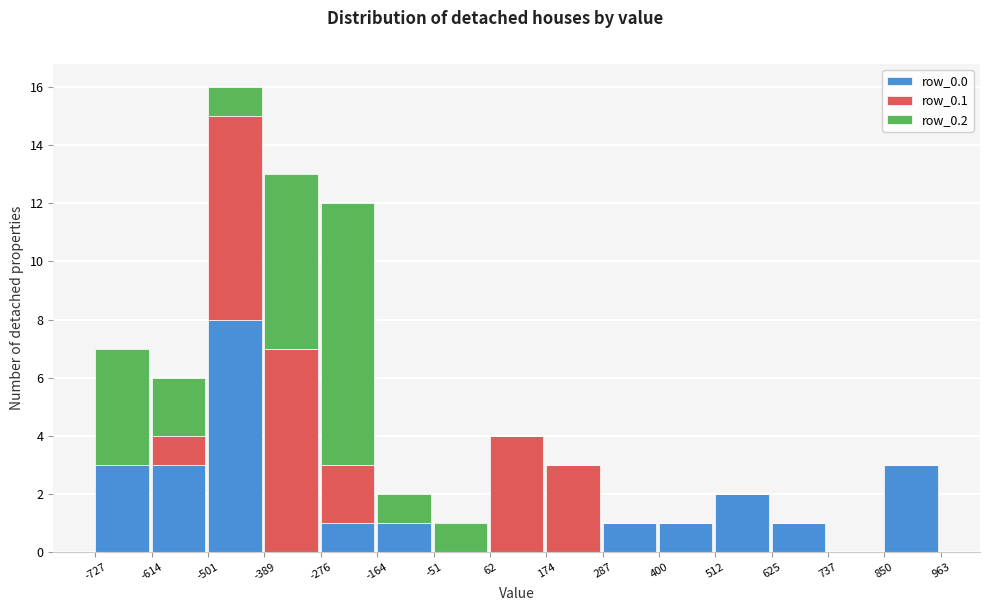

At which category is the sum across all series the highest?

-501